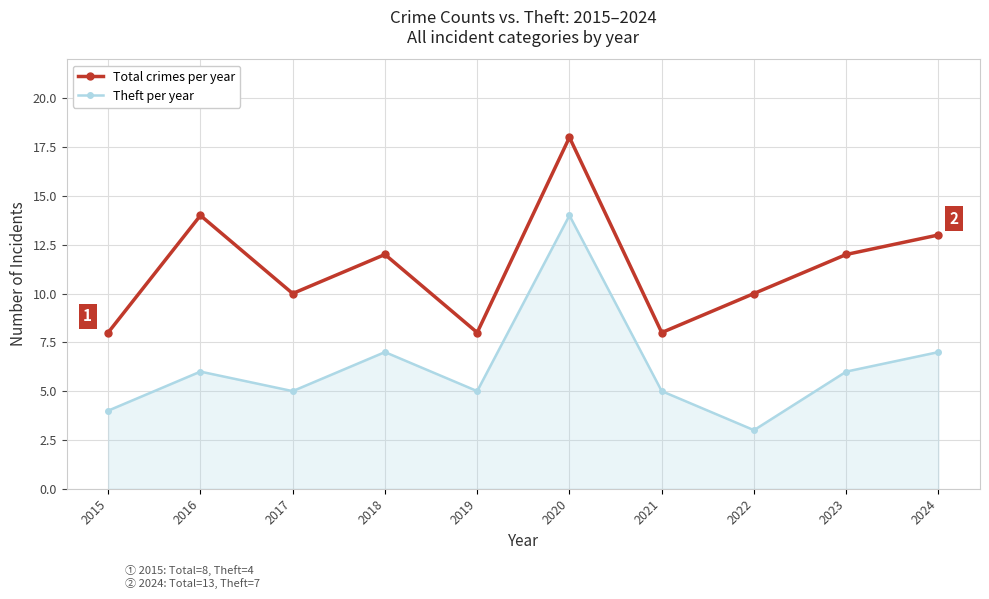

True or false: Total crimes per year and Theft per year intersect in this chart.

False